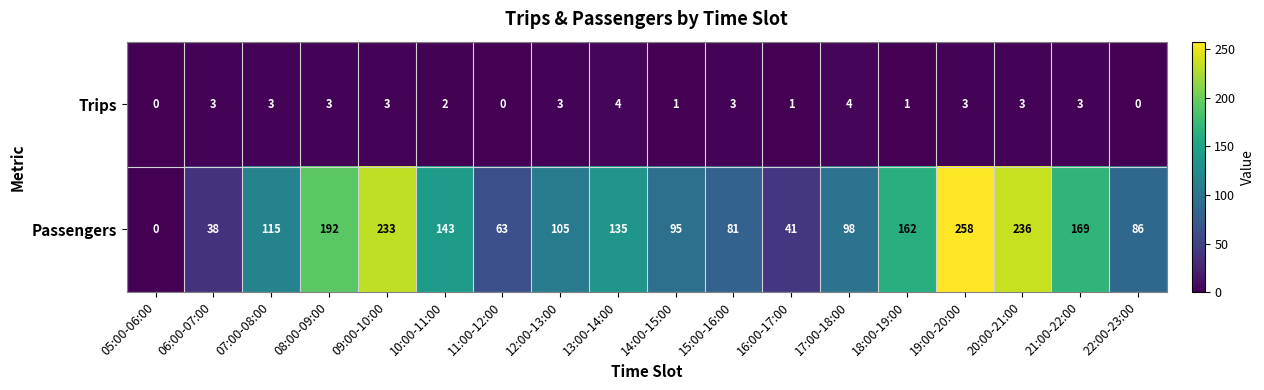

What is the spread (max minus min) of values at 21:00-22:00?

166